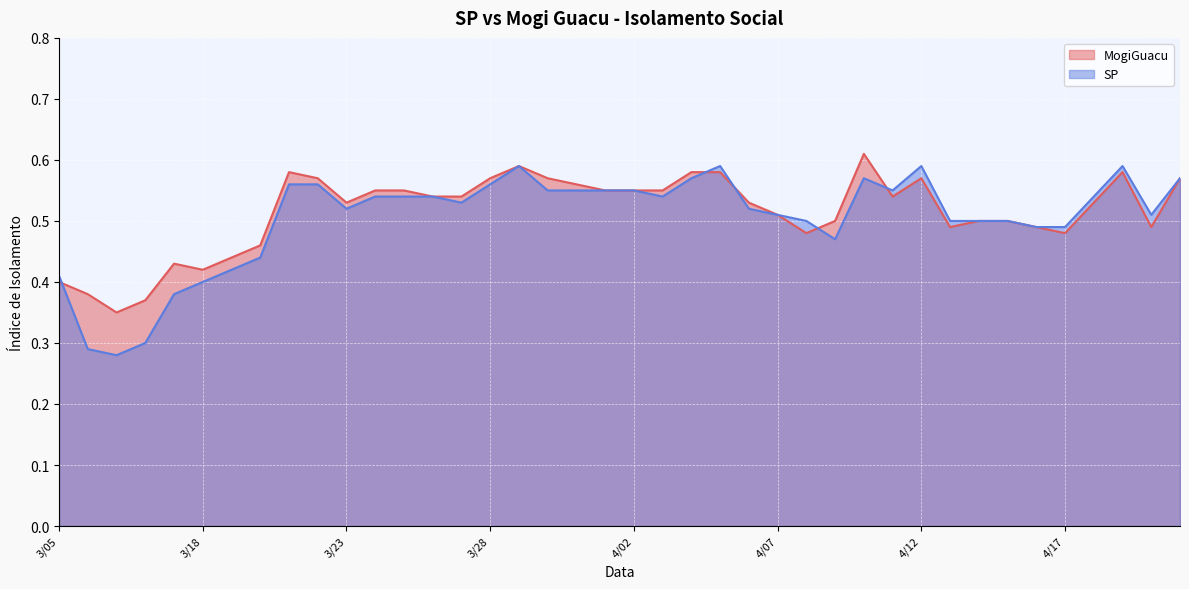

Which has a higher value, 4/10 or 4/07?

4/10